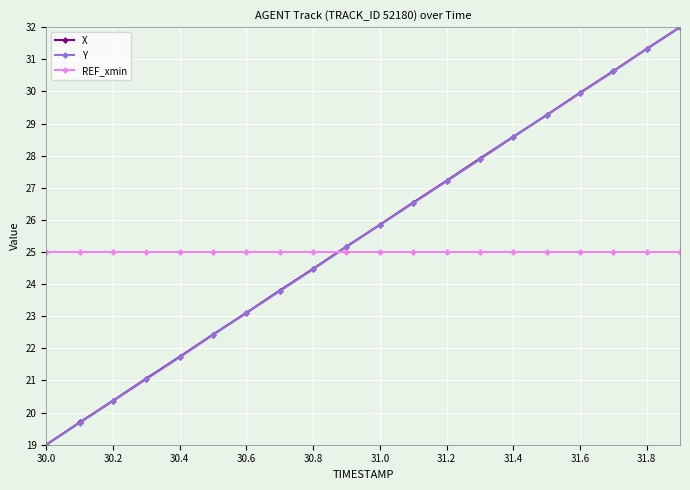

At how many categories does at least one series exceed 22?

20